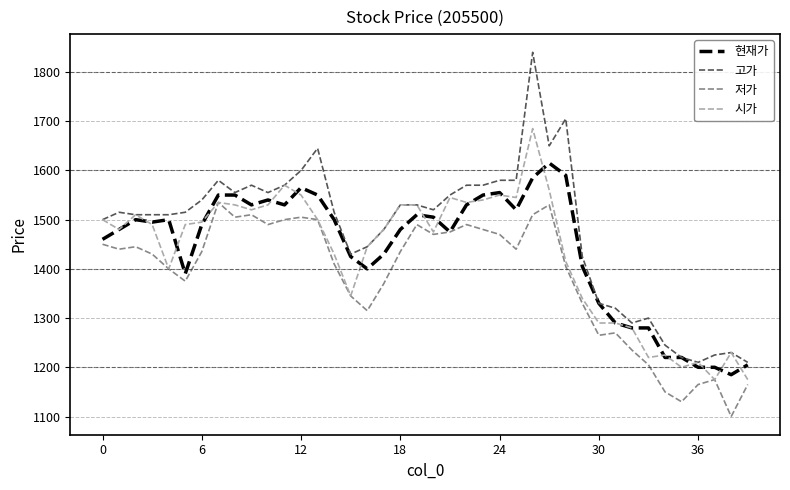

Which series has the largest total across all categories?

고가